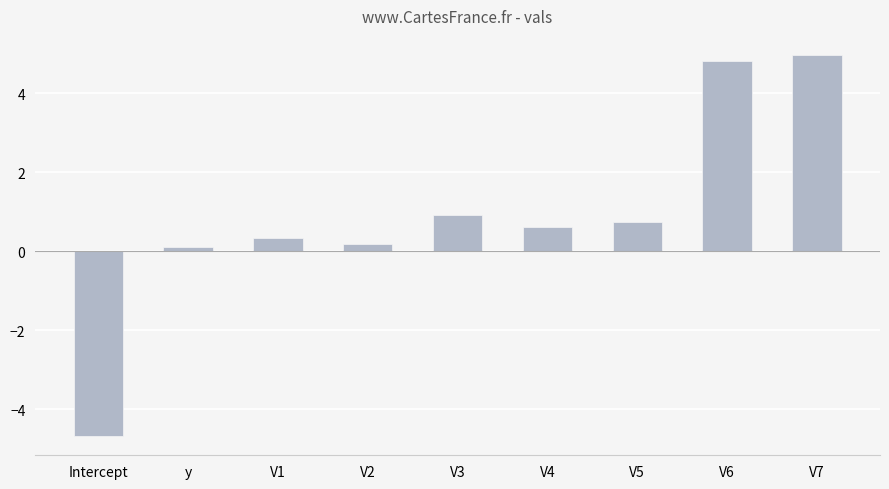

What is the maximum value shown in the chart?

5.0